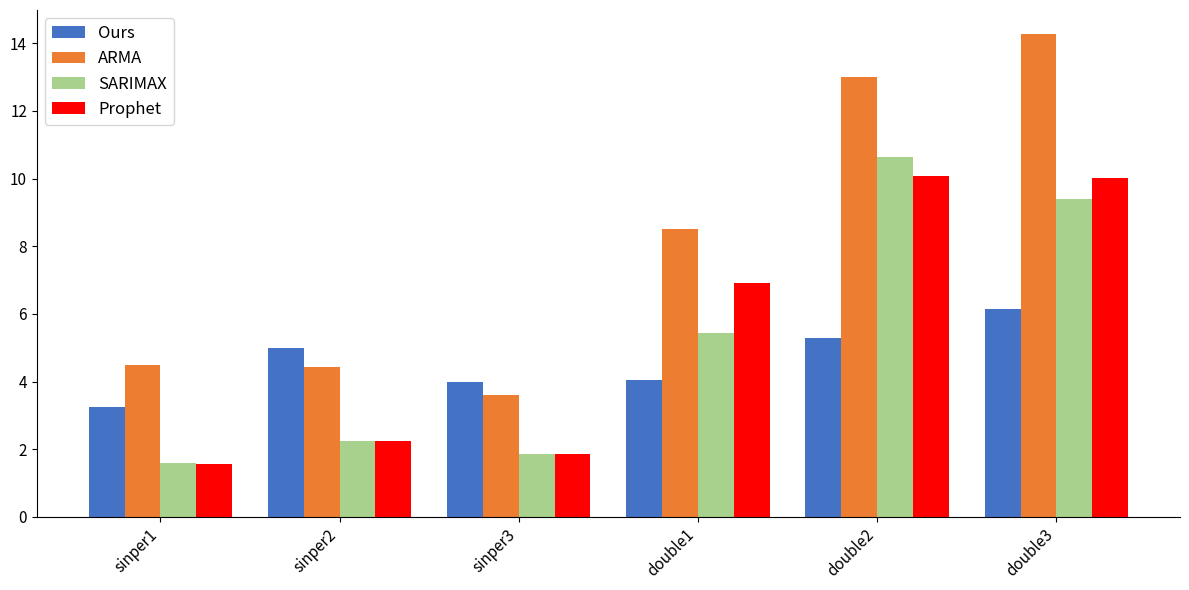

What is the highest value of the ARMA series?

14.3